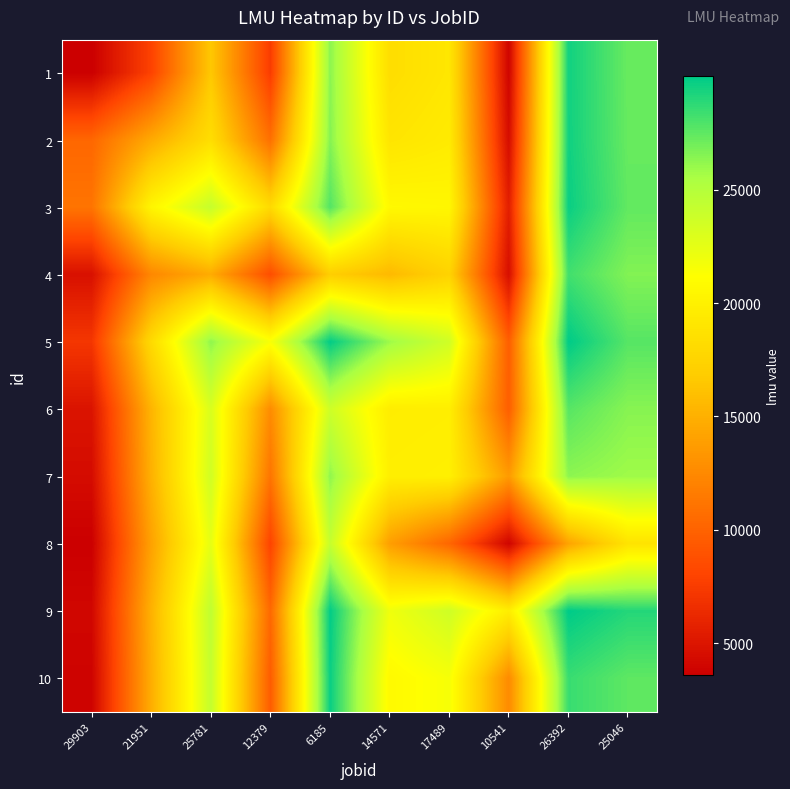

What is the difference between the highest and lowest values at 6185?

12913.3